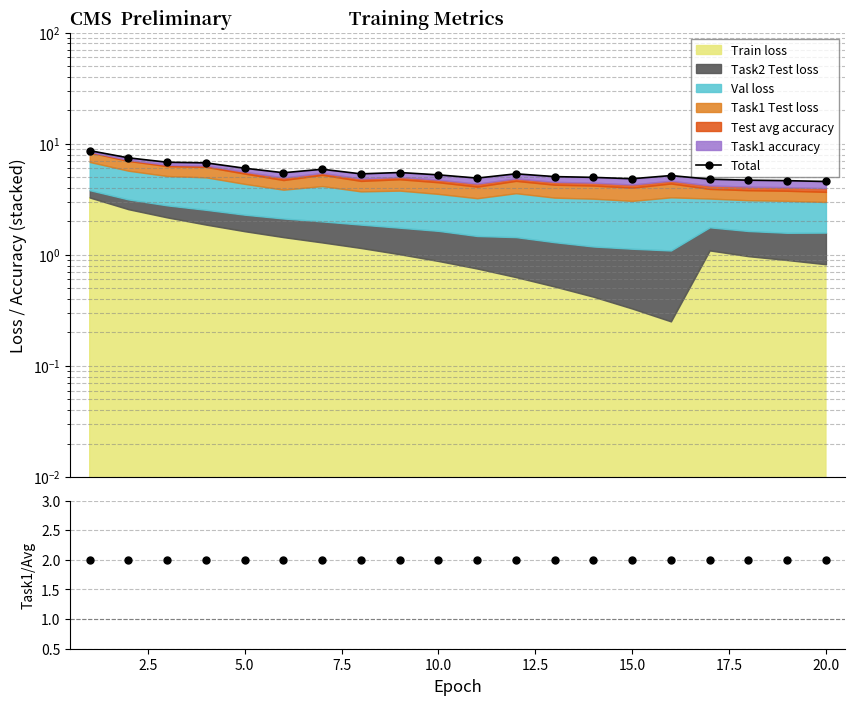

The Task1 acc / avg acc series shows 2.8 at 11. True or false?

False